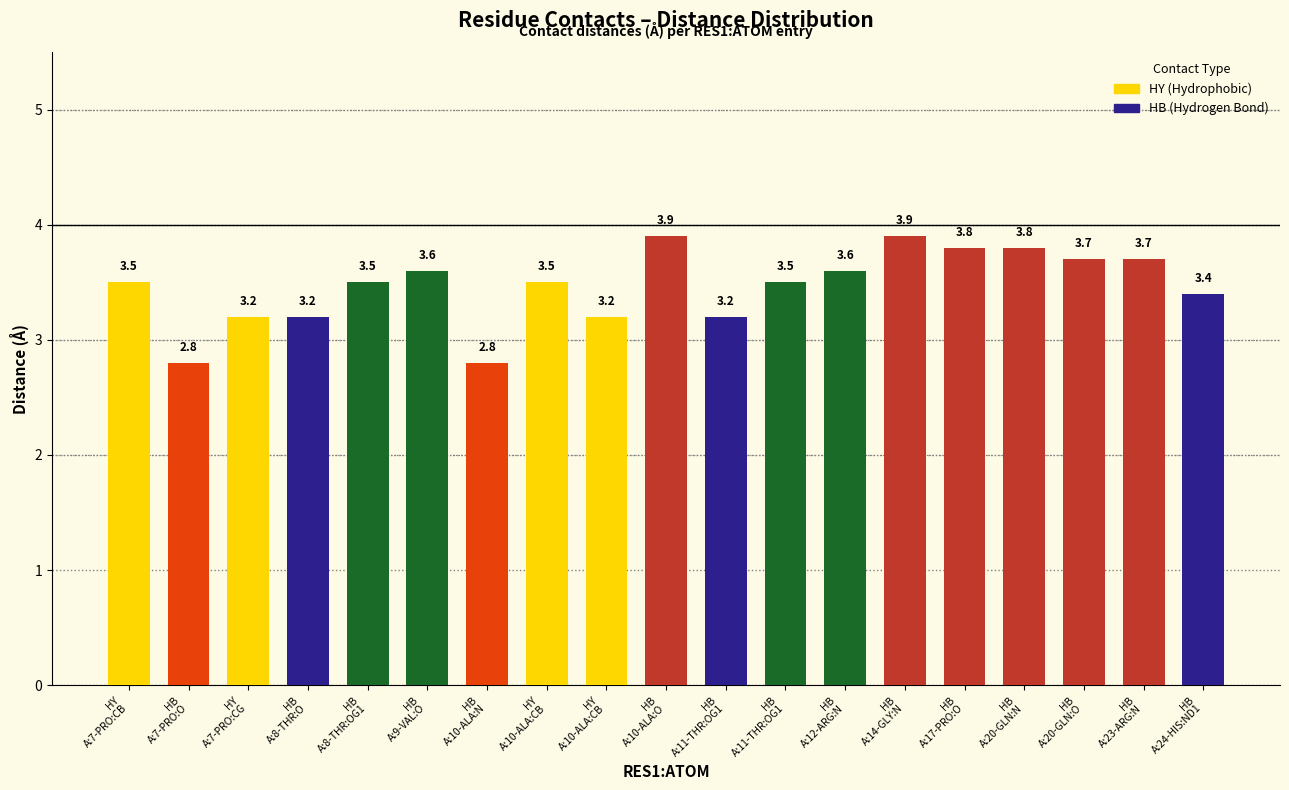

Count the number of values greater than 3.

17